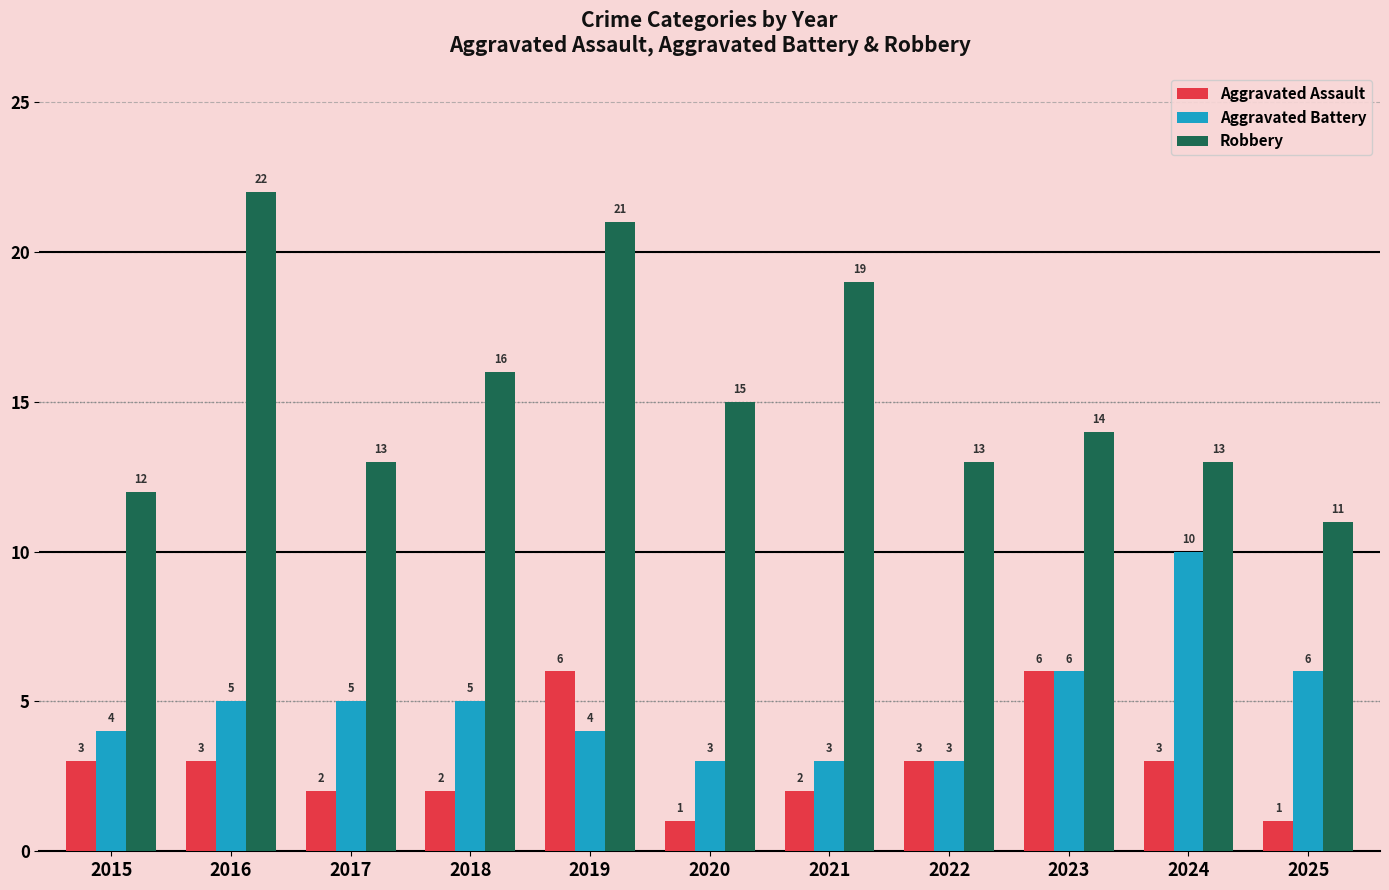

The Aggravated Assault series shows 4 at 2022. True or false?

False